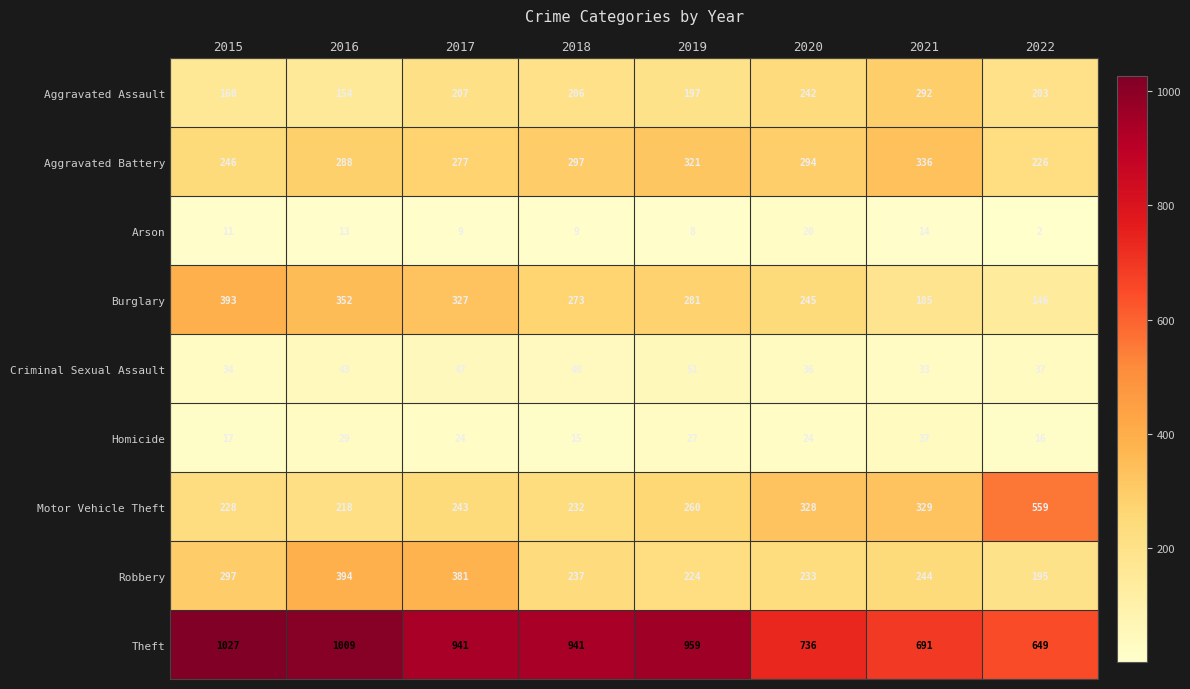

Which series has the largest total across all categories?

Theft